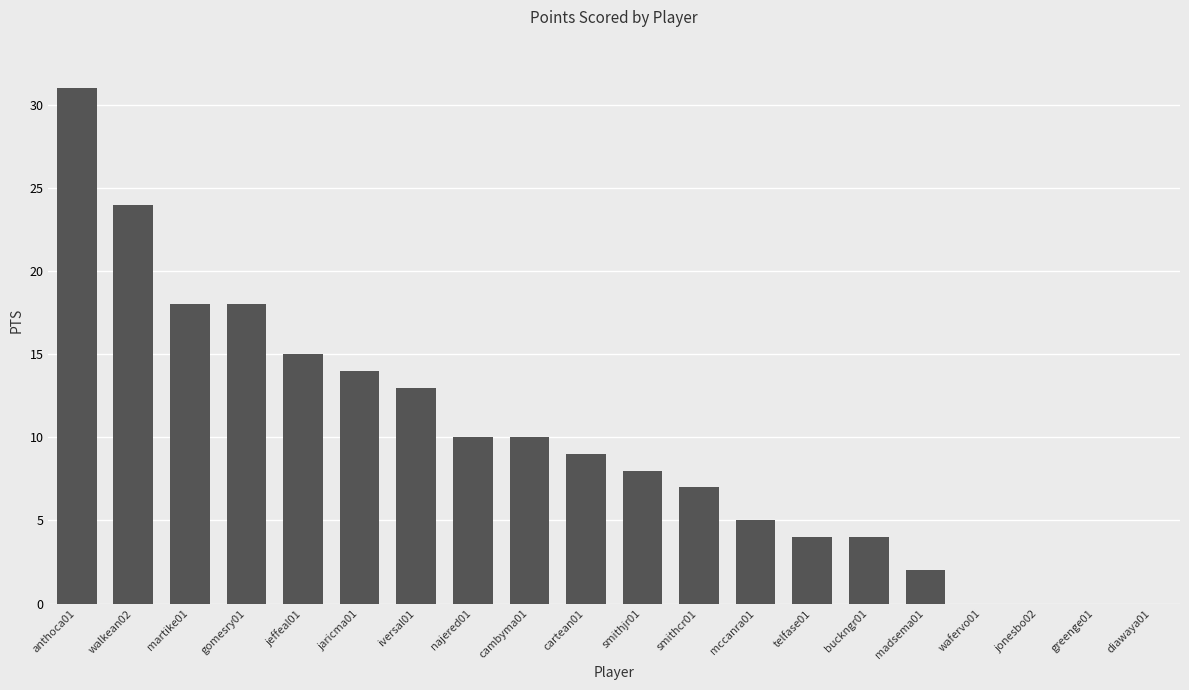

What is the ratio of the value at cambyma01 to the value at gomesry01?

0.6